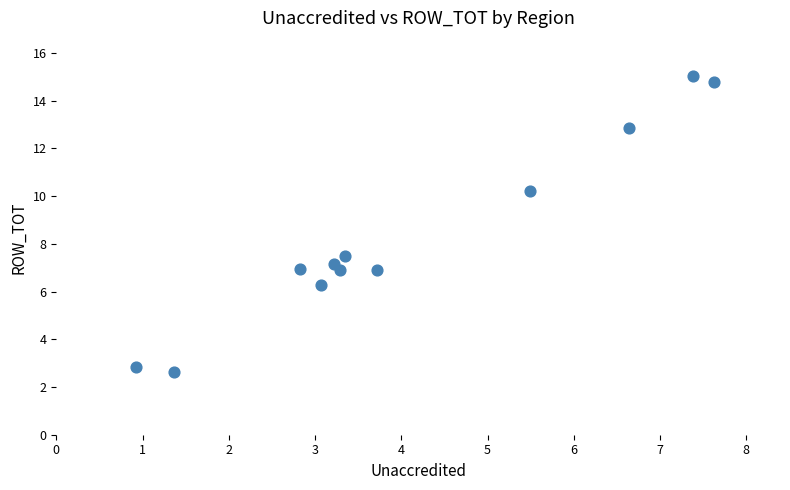

What is the average X value?

4.1